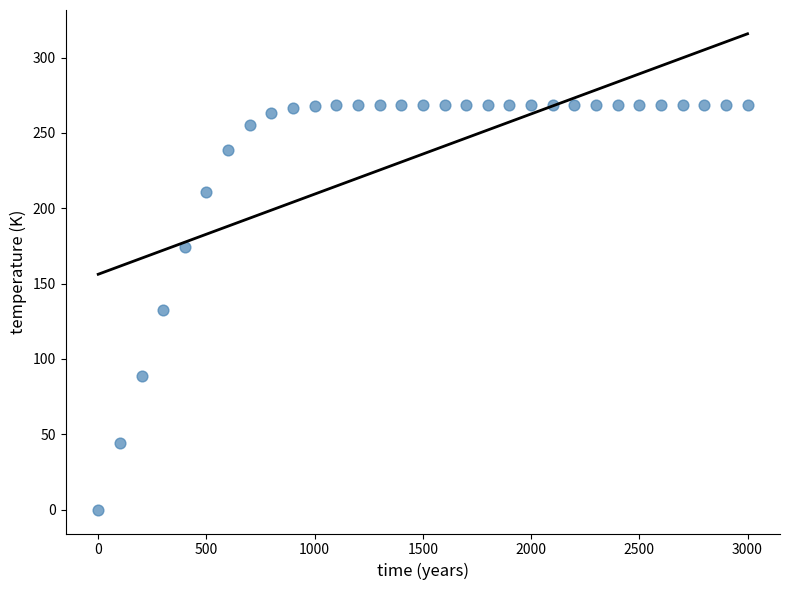

What is the range of X values (max minus min)?

3000.0